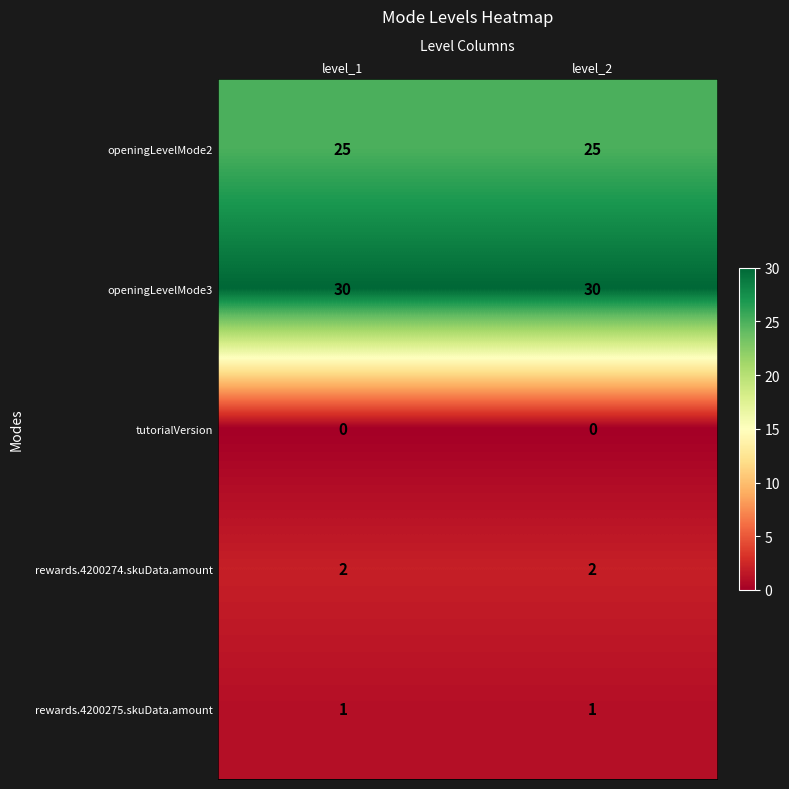

Is the value of rewards.4200275.skuData.amount at level_2 greater than the value of openingLevelMode3 at level_2?

No